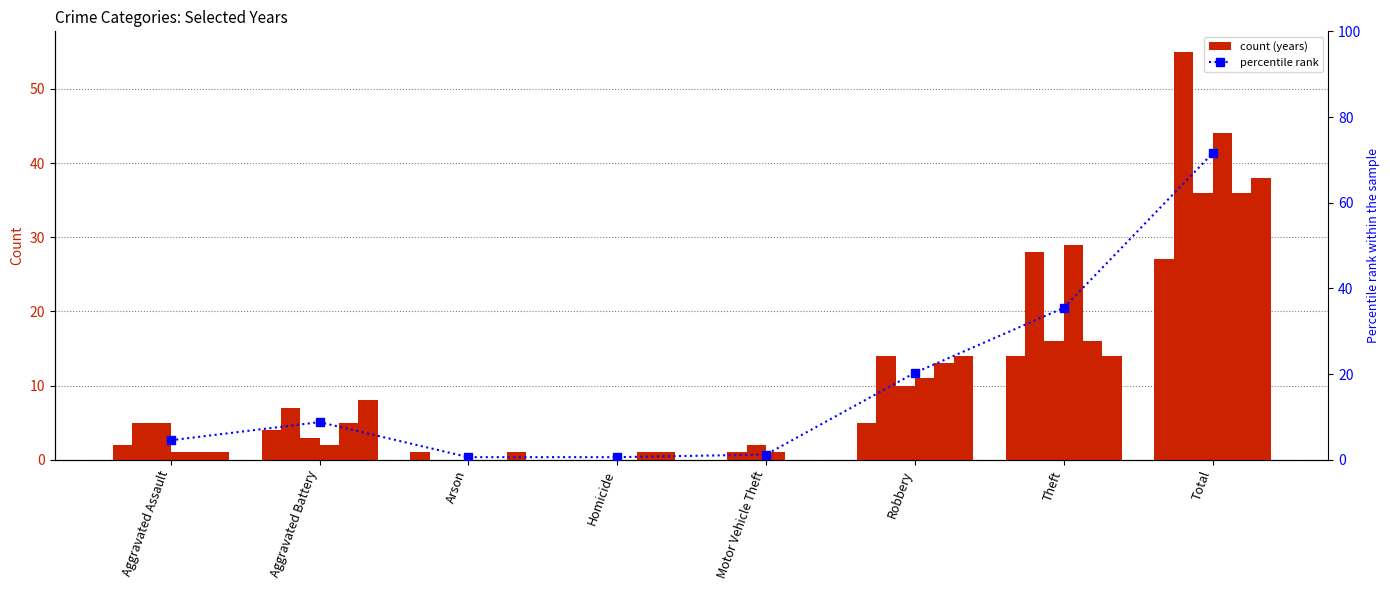

Reading left to right, list all the values displayed in this chart.

Aggravated Assault=4.5	Aggravated Battery=8.8	Arson=0.6	Homicide=0.6	Motor Vehicle Theft=1.2	Robbery=20.3	Theft=35.5	Total=71.5